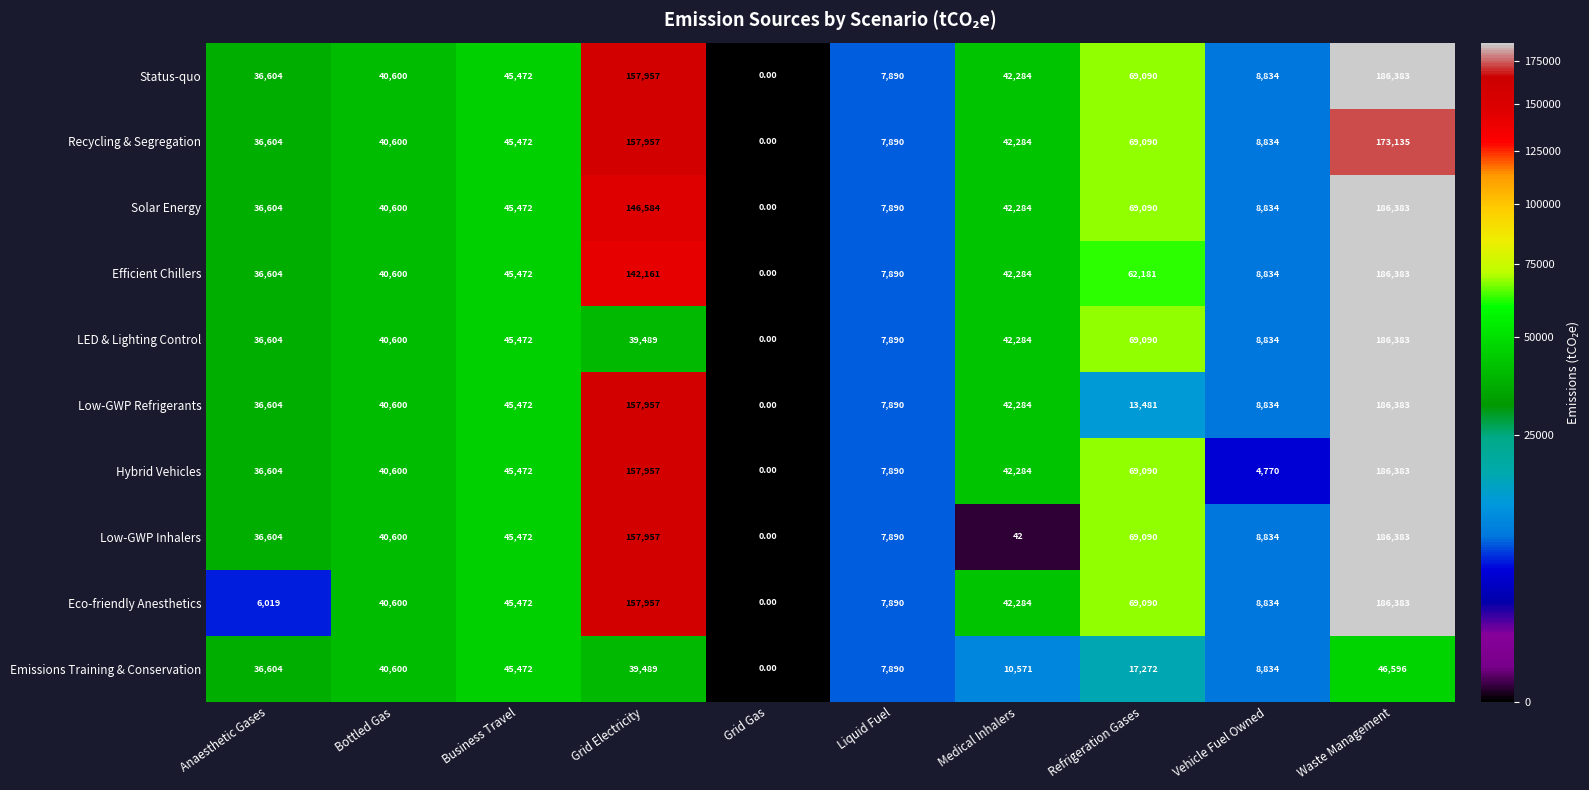

What is the spread (max minus min) of values at Refrigeration Gases?

55609